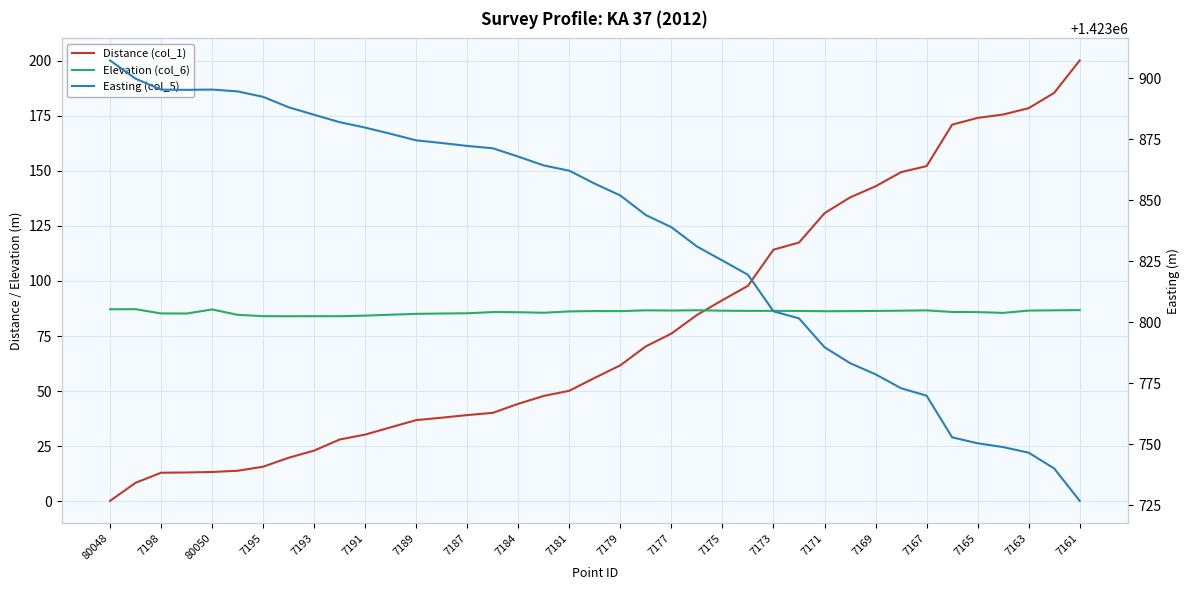

What is the lowest value of the Distance (col_1) series?

0.1